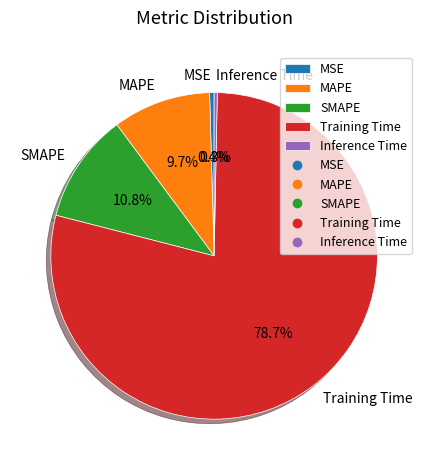

To the nearest percent, what is the difference between the Inference Time and Training Time slice percentages?

78%